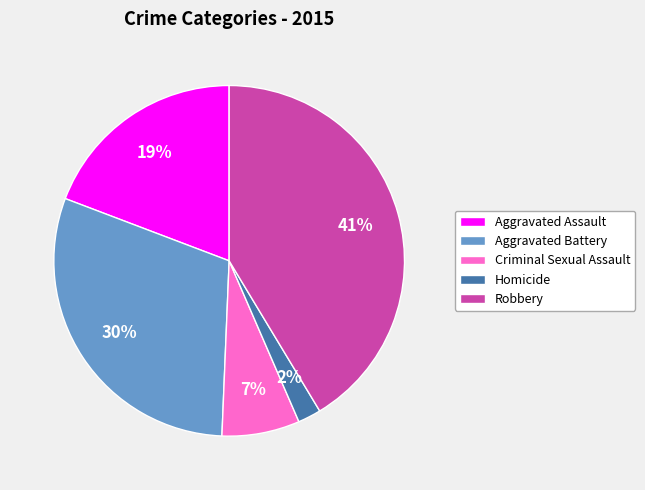

Is the sum of Homicide and Robbery greater than half?

No